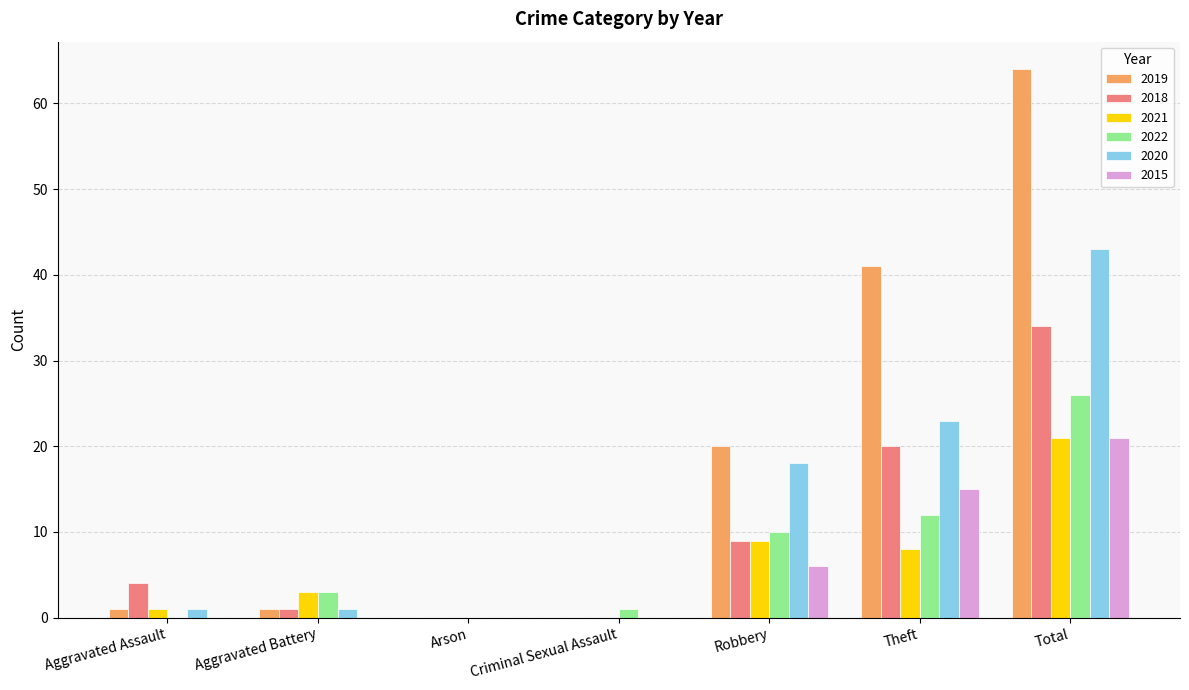

Where is 2020 nearest to the value 21?

Theft